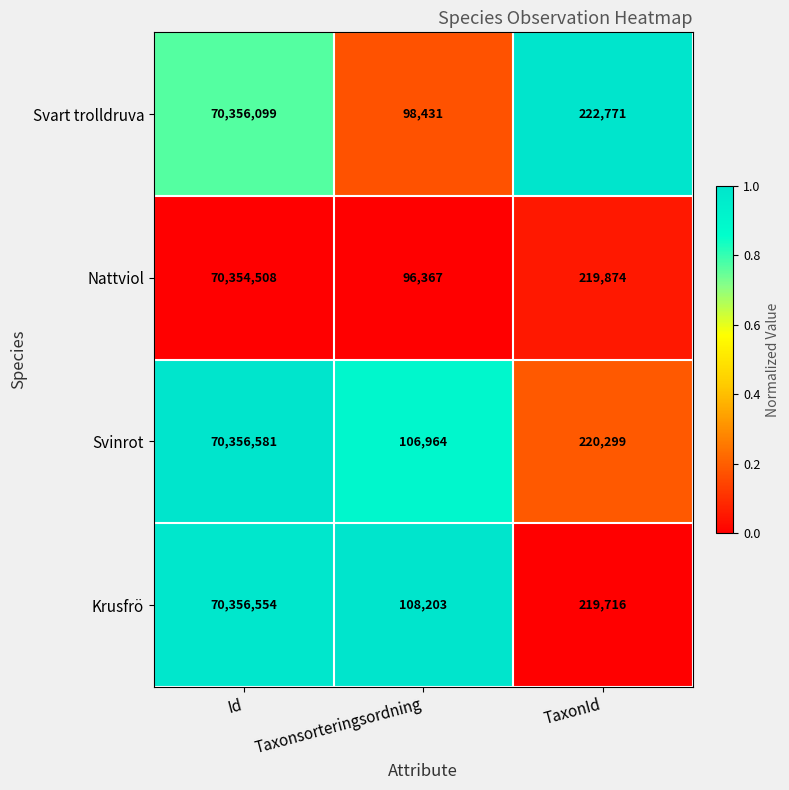

What is the average value of the Svinrot series?

23561281